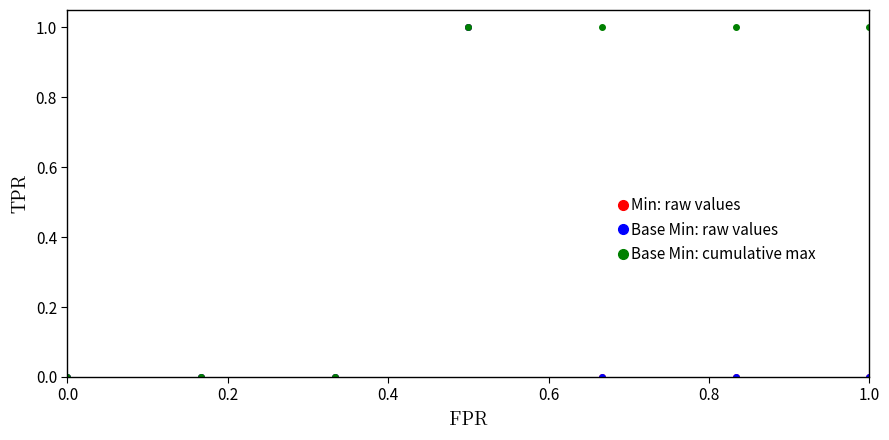

How many lines are shown in the chart?

3